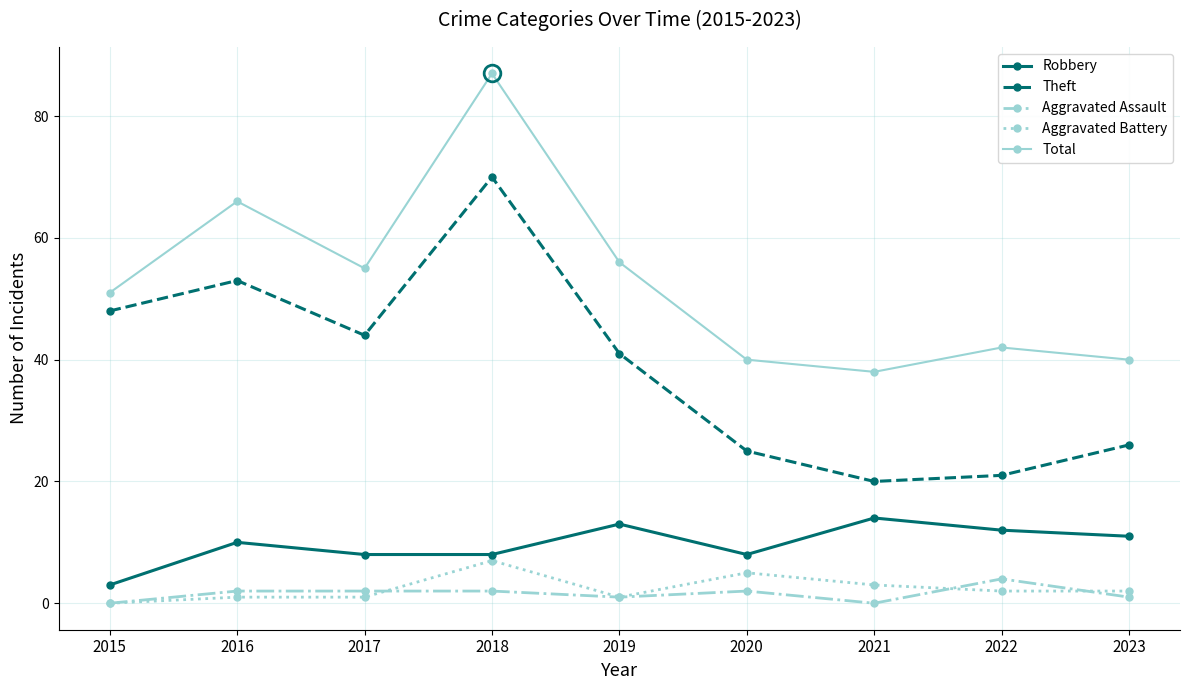

True or false: Total has more than 1 points higher than both neighbors.

True